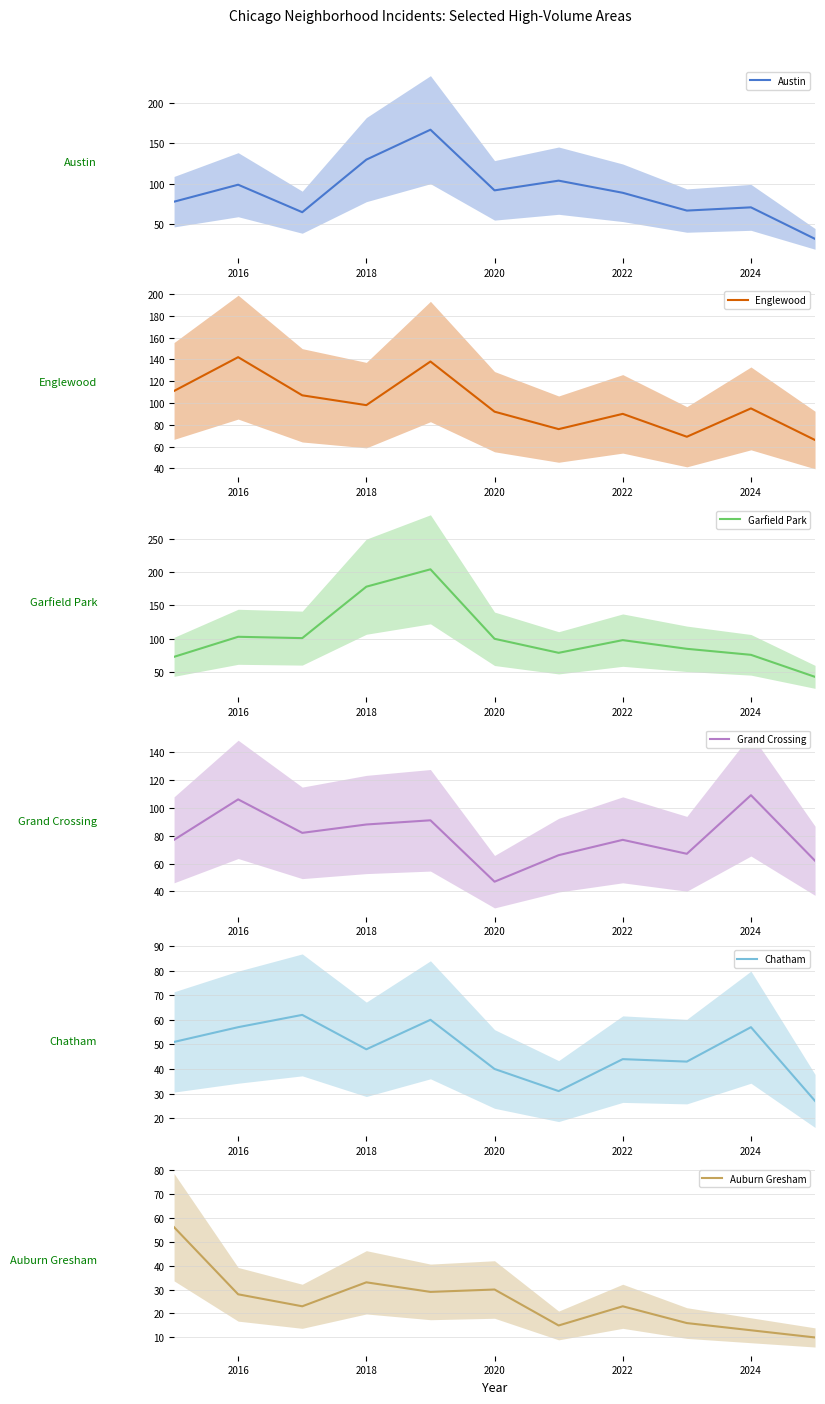

What is the maximum value for Garfield Park?

204